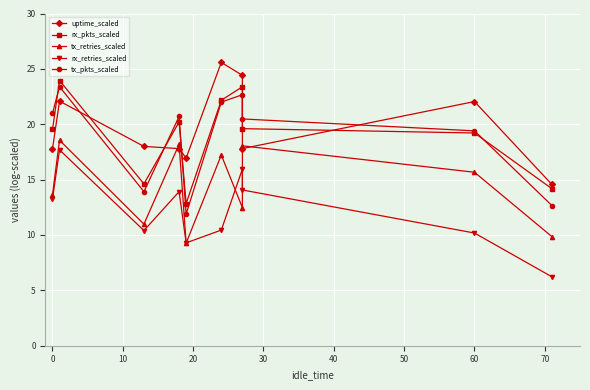

What is the difference between the rx_retries_scaled values at 50 and 10?

5.6